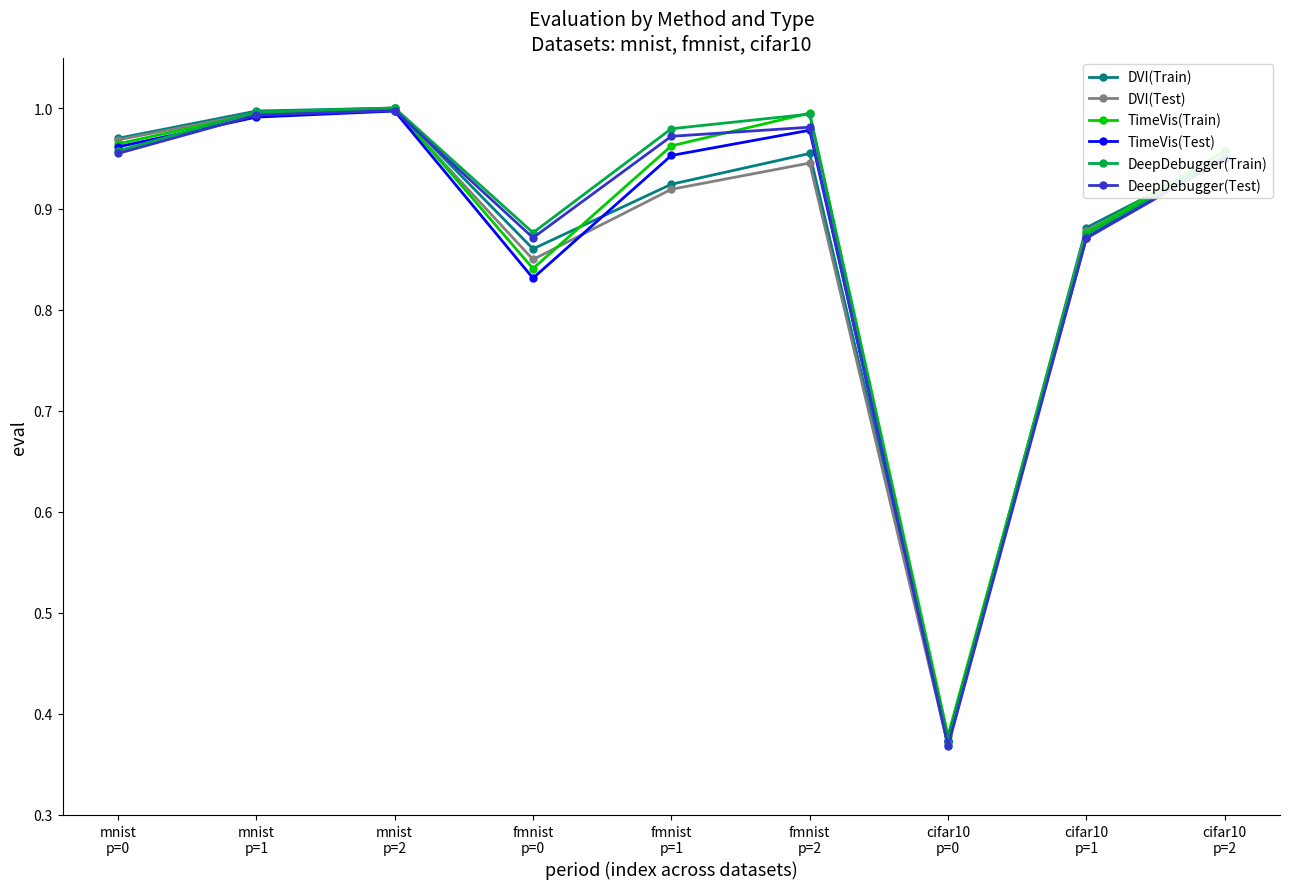

How many categories are shown in the chart?

9